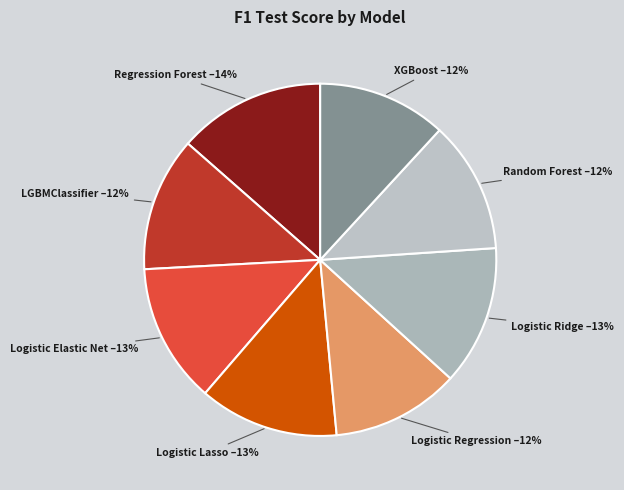

How many slices are in this pie chart?

8